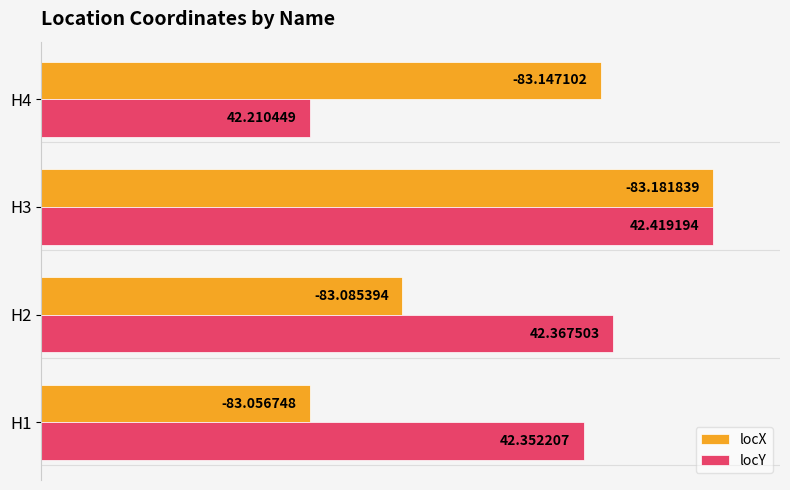

What are all the series names shown in the legend?

locX, locY